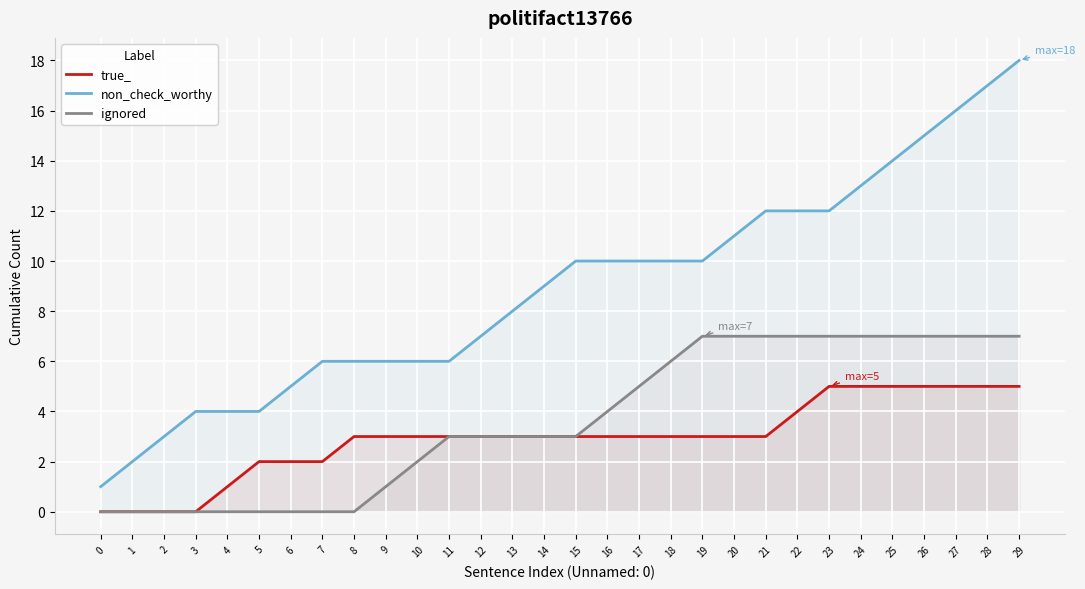

True or false: ignored has a value of 7 at 28.

True